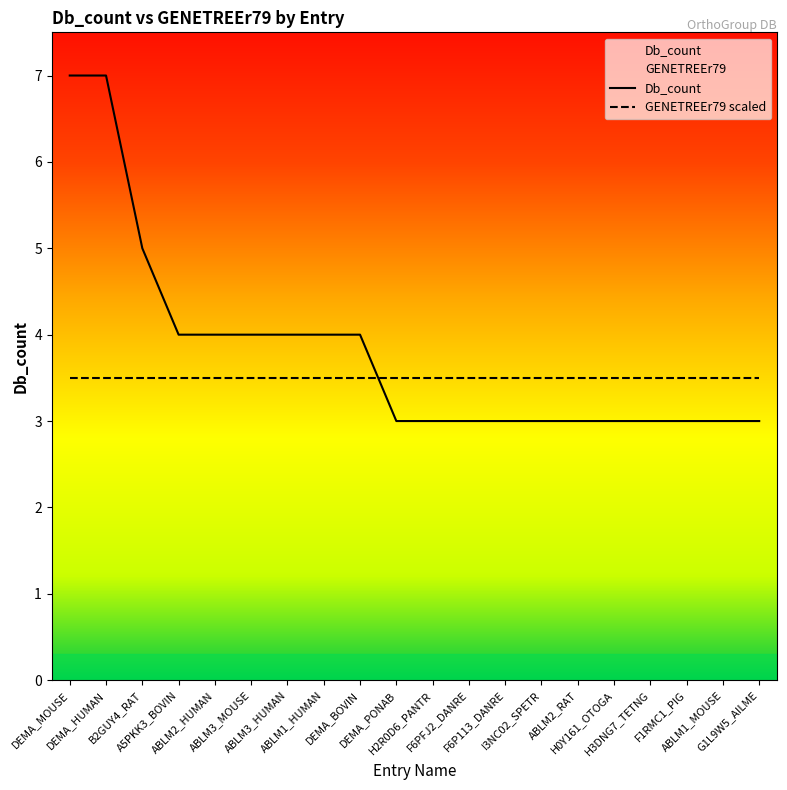

What is the greatest value displayed?

7.0